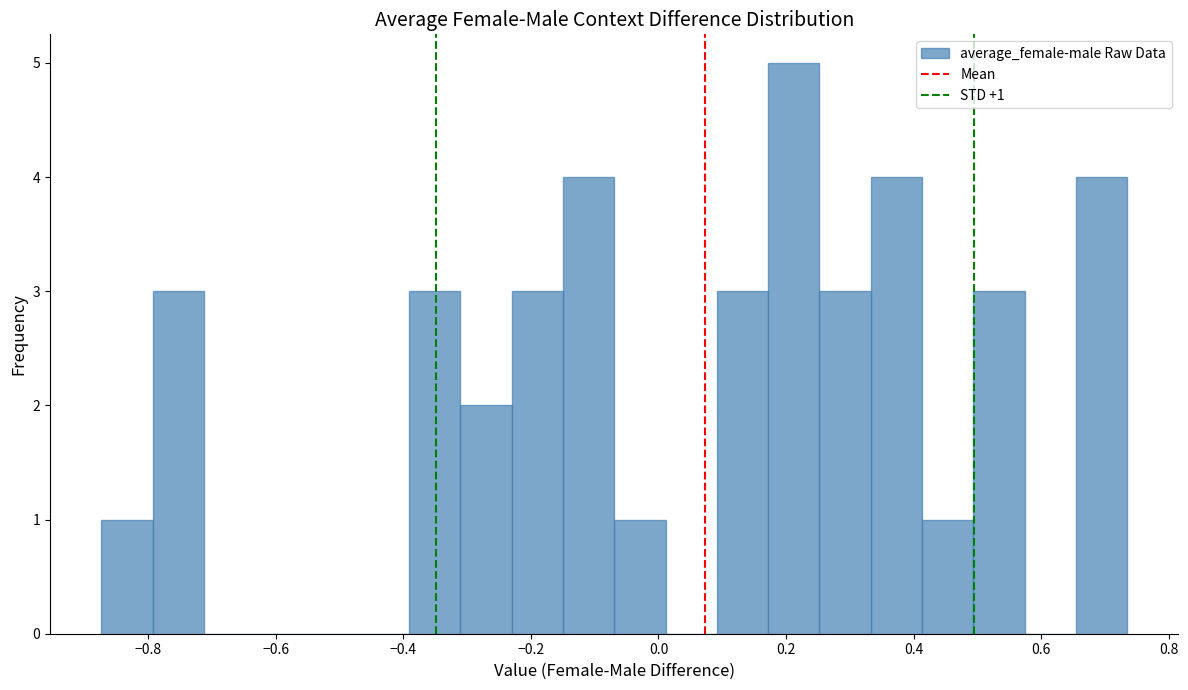

Over which range of the x-axis is the bar tallest?

0.18 to 0.26